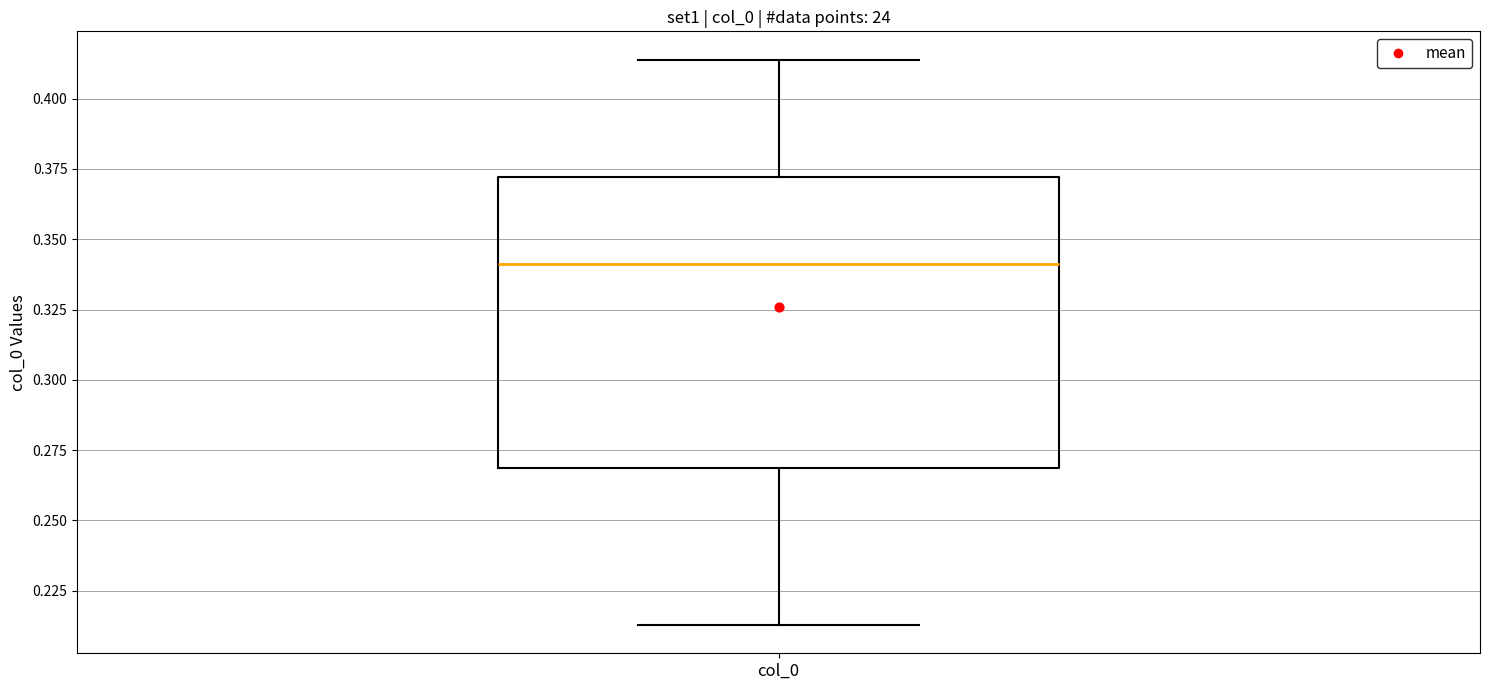

Transcribe this box plot: give where the median line is, the range the box spans, and where the two whiskers end, as read against the y-axis. The values are not printed on the chart, so give them approximately, as read against the axis.

median 0.340, box 0.270 to 0.370, whiskers 0.215 to 0.415